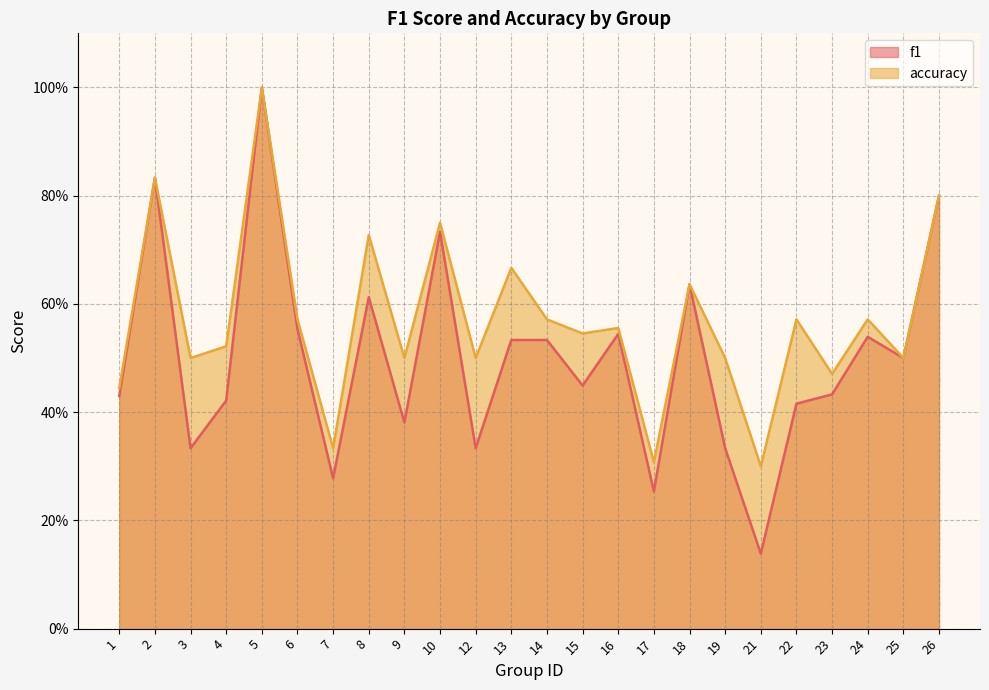

At how many categories does at least one series exceed 0?

24